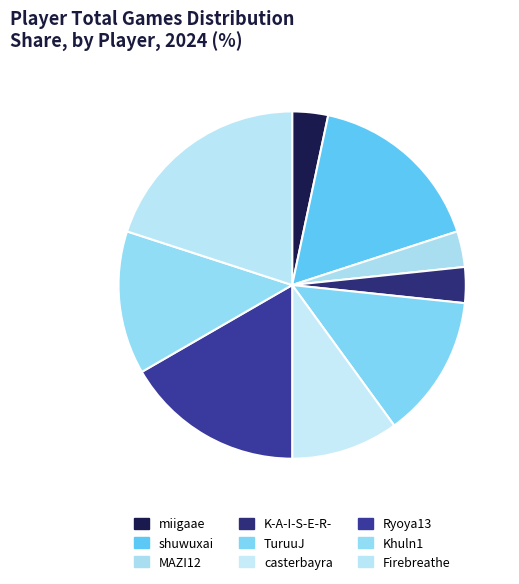

Does TuruuJ account for over 50% of the chart?

No